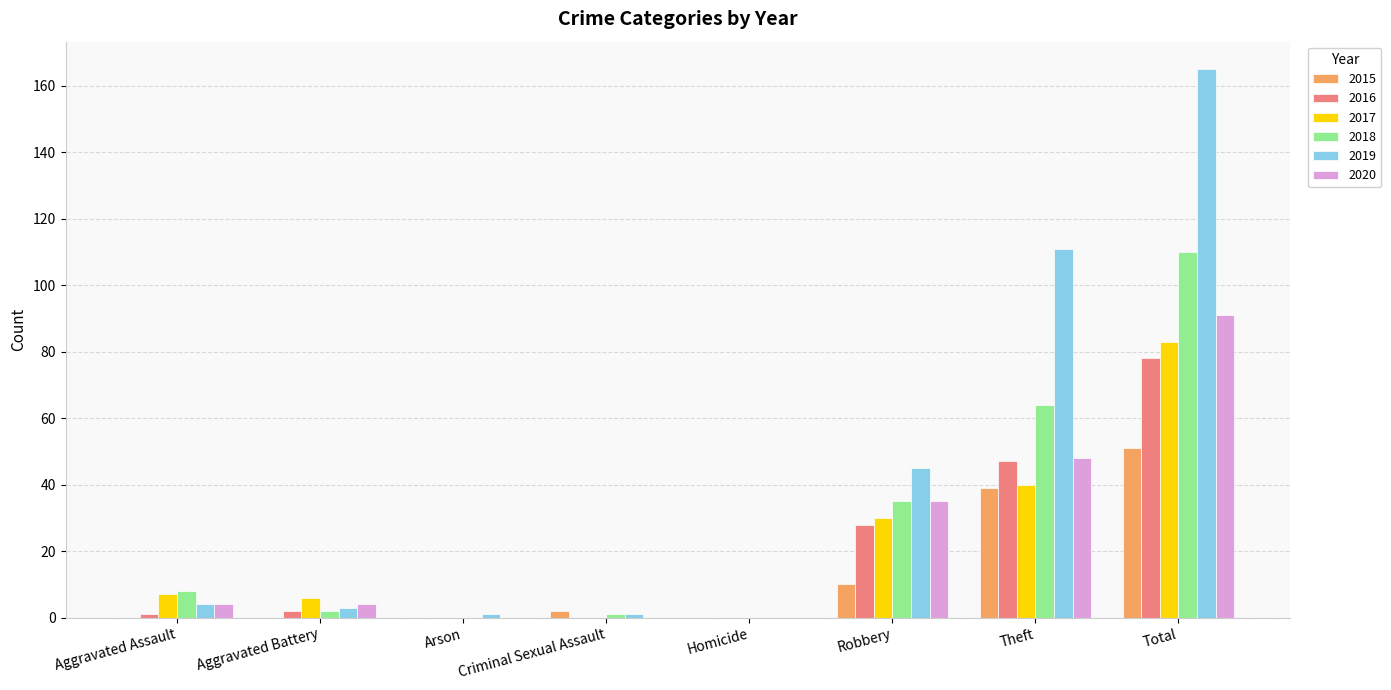

The 2018 series shows 110 at Total. True or false?

True